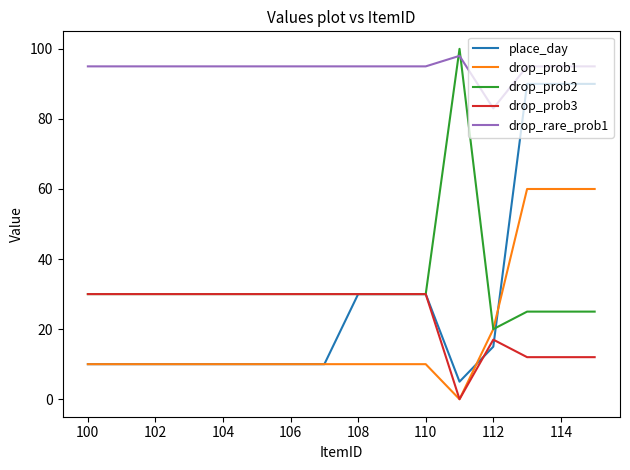

Which series has the largest total across all categories?

drop_rare_prob1